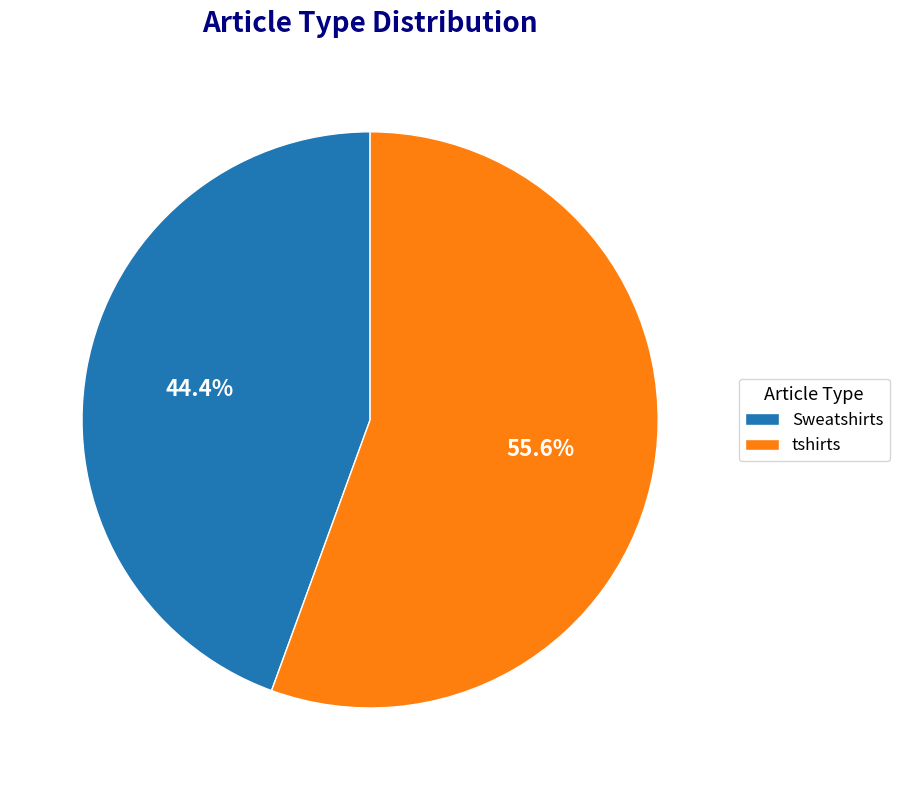

Count the number of slices in the pie.

2